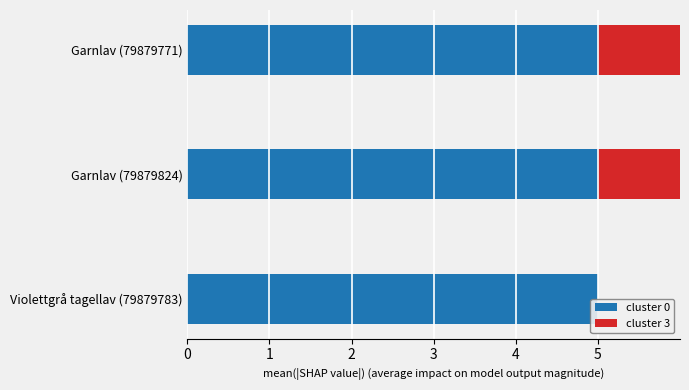

Rank the categories by cluster 0 value from lowest to highest.

0, 1, 2